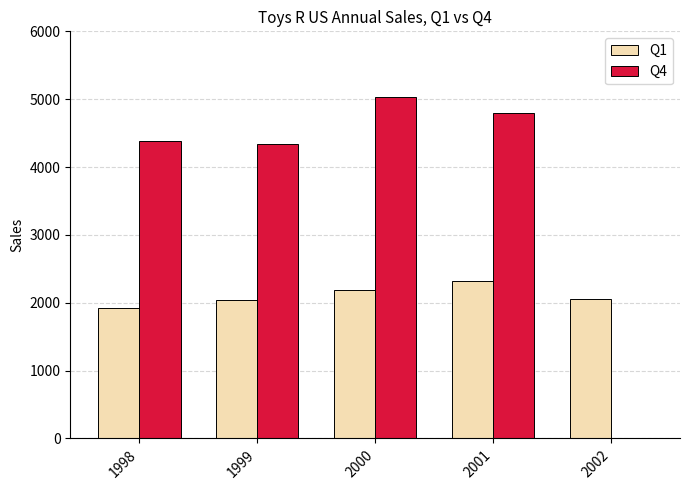

Which category has the highest value in the Q1 series?

2001